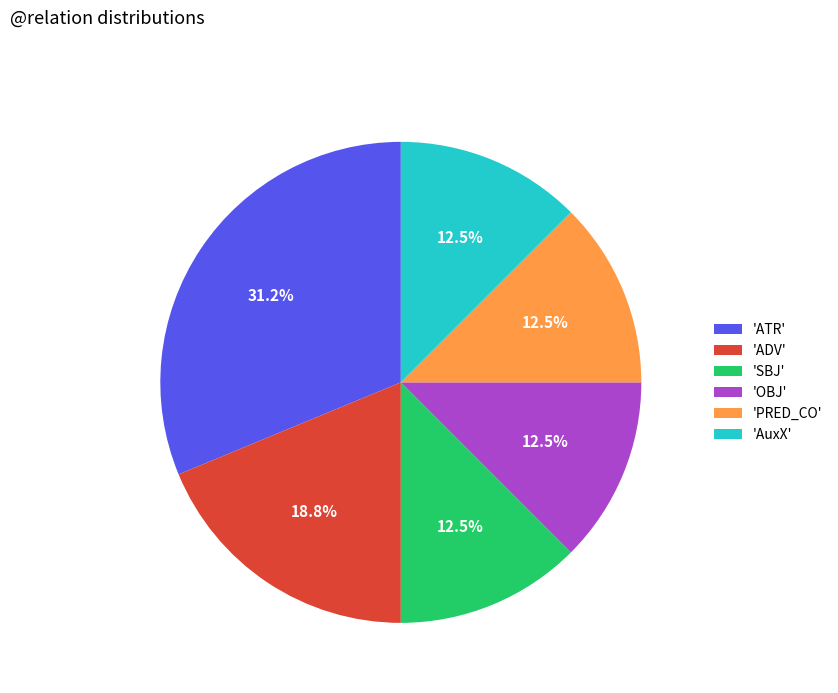

What is the largest slice in the pie chart?

'ATR'